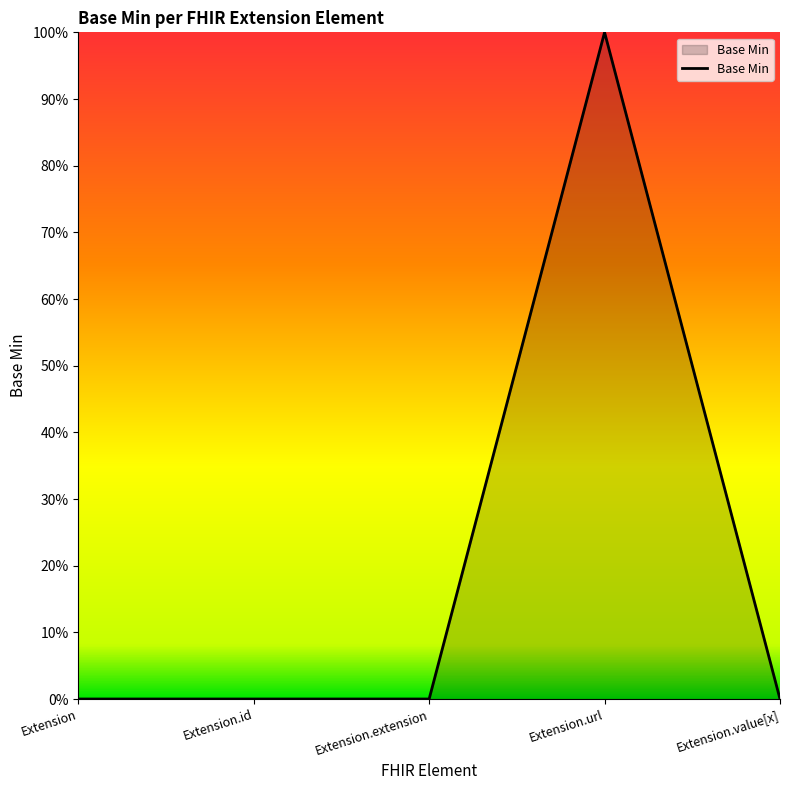

Does the chart have visible grid lines?

No